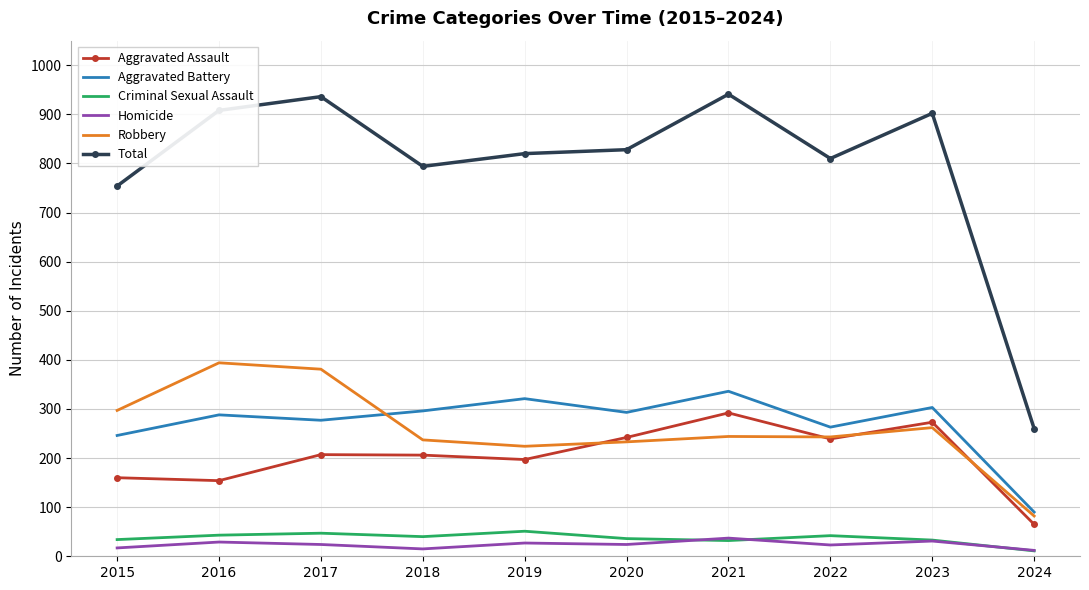

True or false: Total and Aggravated Assault cross at least once.

False